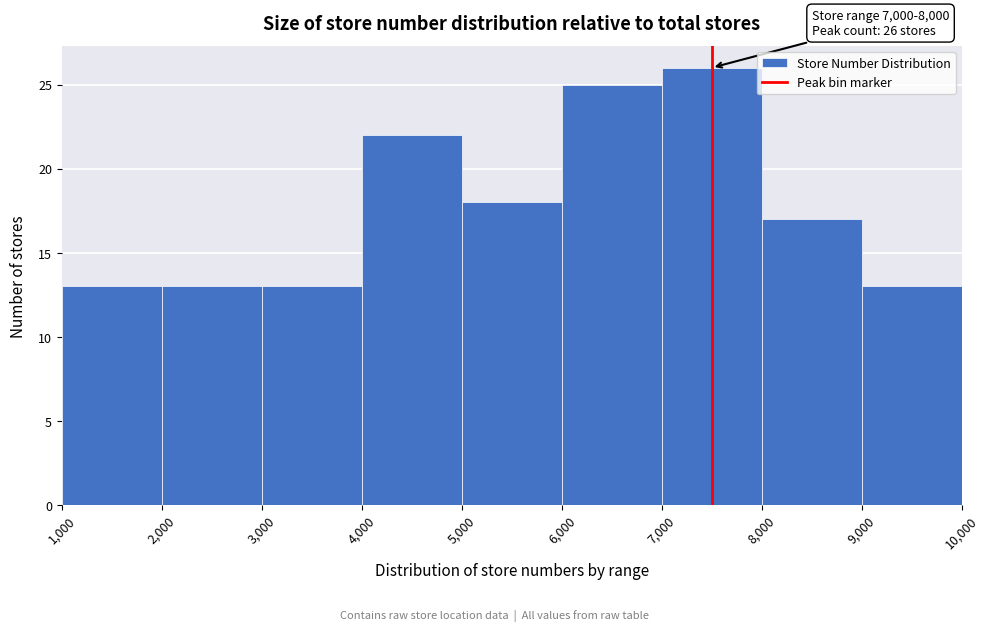

Which range on the x-axis has the tallest bar?

7,000 to 8,000